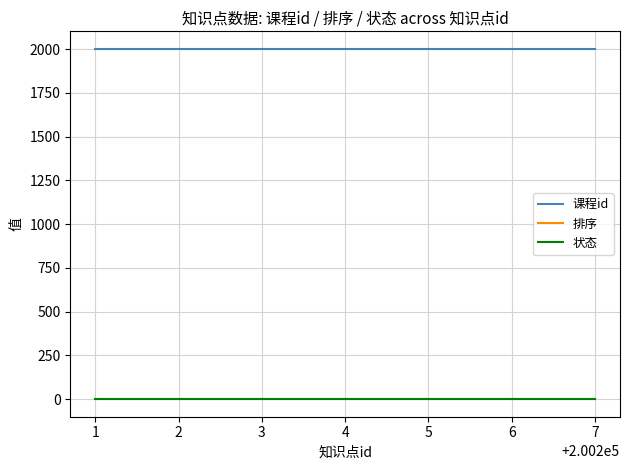

What is the sum of the 课程id values at 4 and 5?

4004